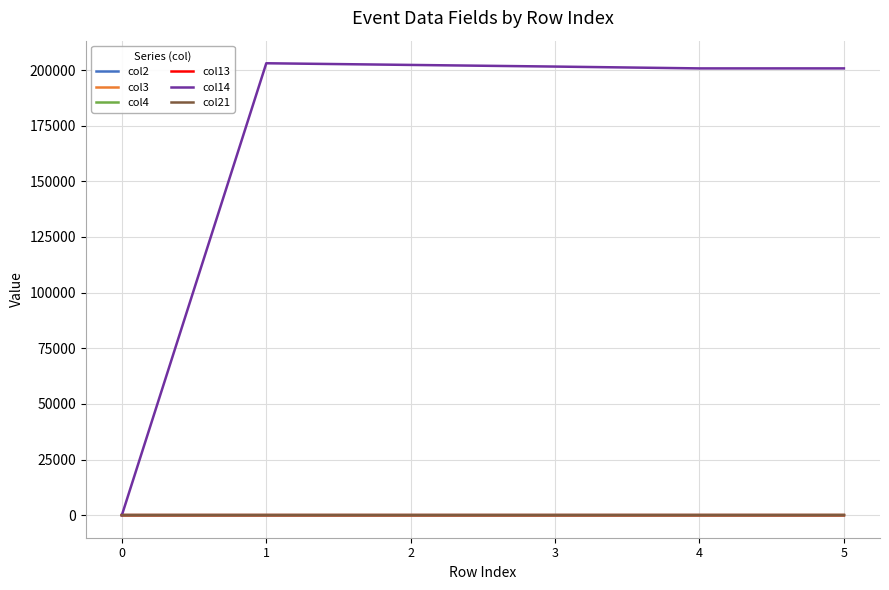

Is the value of col4 at 5 greater than the value of col14 at 4?

No